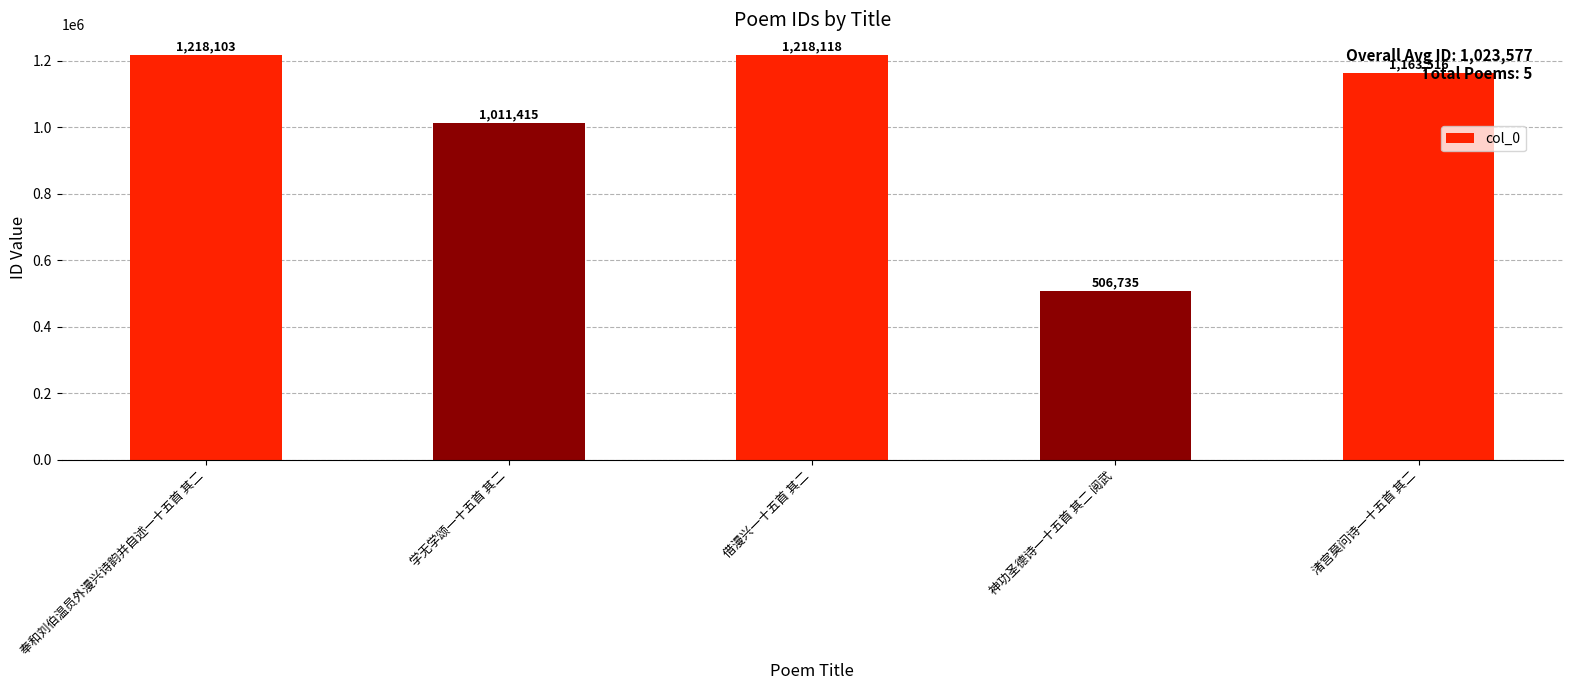

Which label corresponds to the smallest value in the chart?

神功圣德诗一十五首 其二 阅武